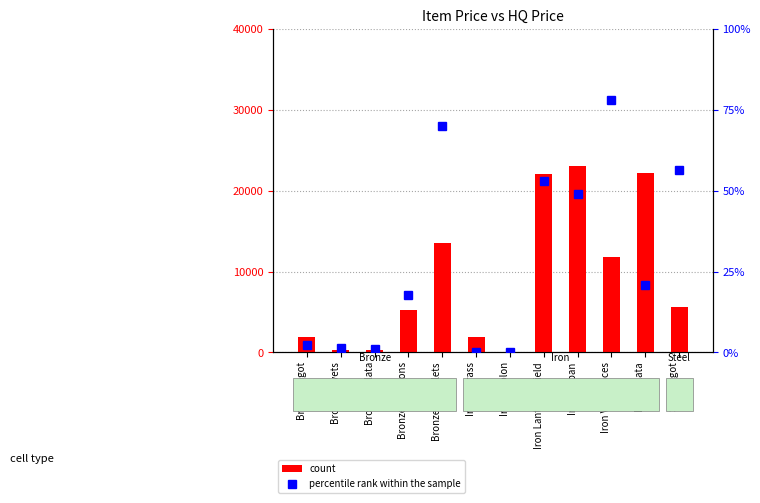

How many categories are shown in the chart?

12